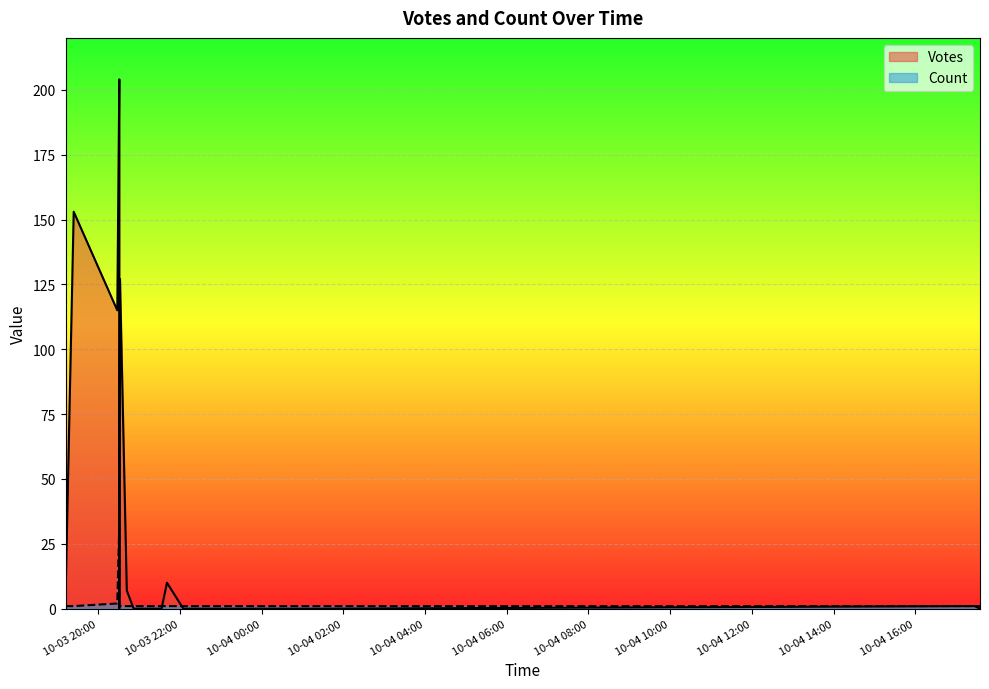

True or false: Count has a value of 1 at 2019-10-03 21:41.

False